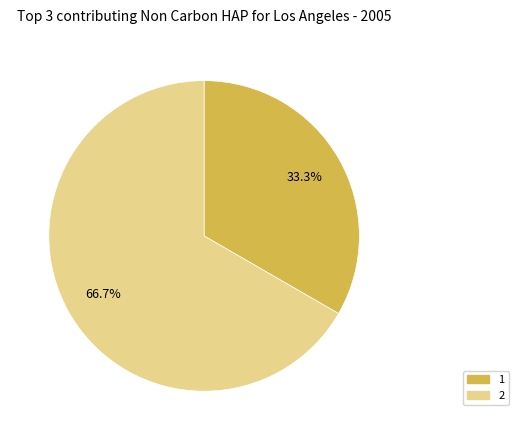

Approximately how many times larger is the value at 2 compared to 1?

2.0